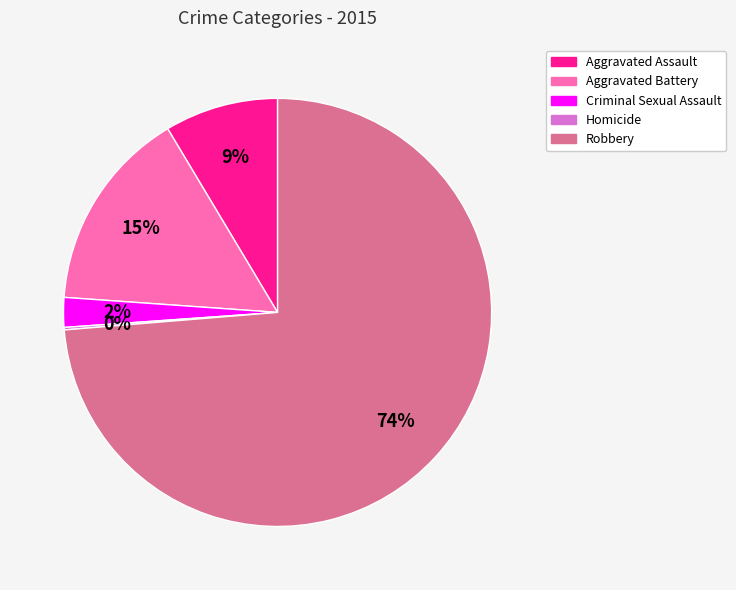

Combined, do Aggravated Assault and Robbery account for over 50%?

Yes